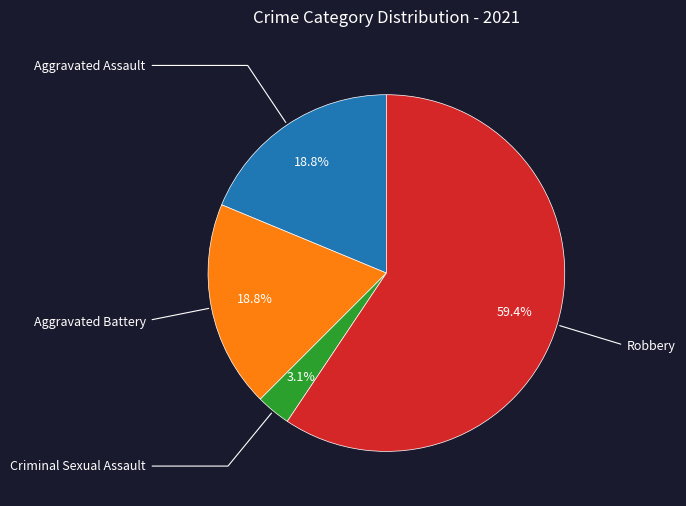

Approximately how many times larger is the value at Robbery compared to Aggravated Battery?

3.2